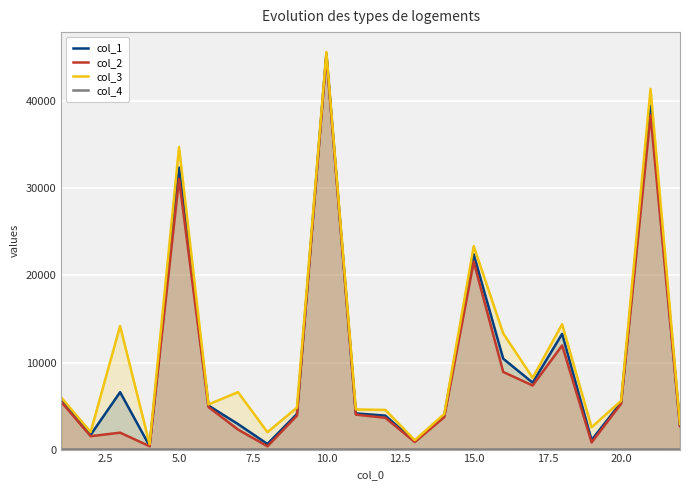

What is the minimum value shown in the chart?

4.0